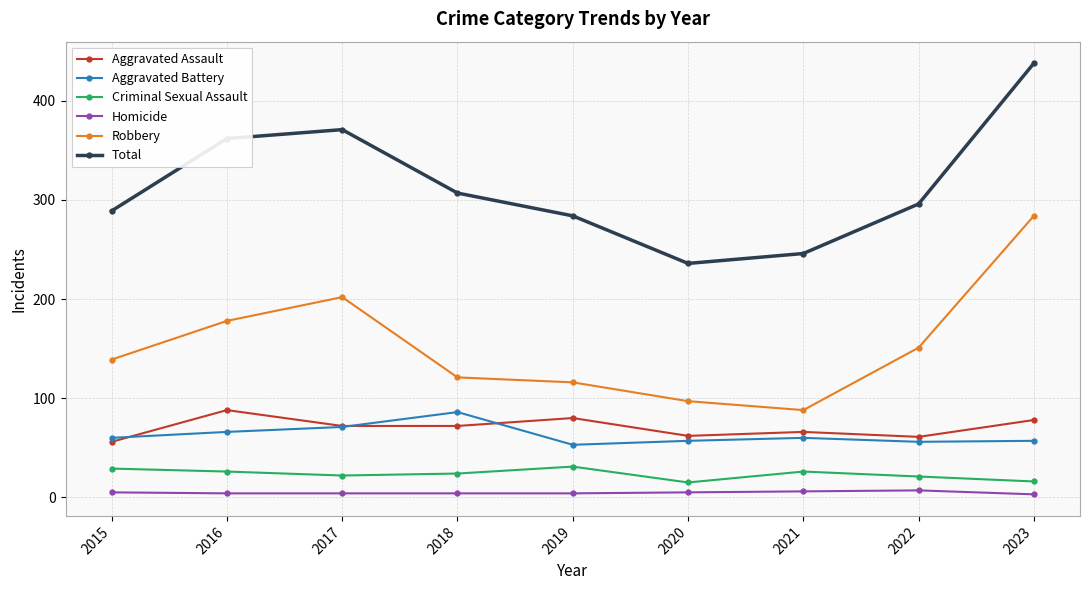

At how many categories does at least one series exceed 159?

9